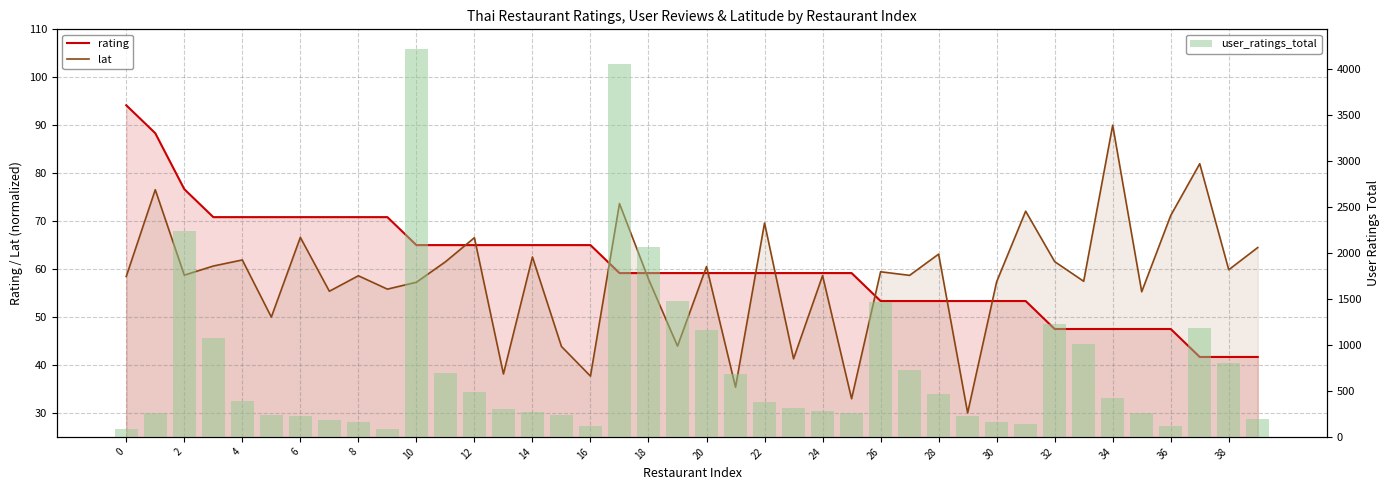

What is the label of the 26th bar from the left?

25